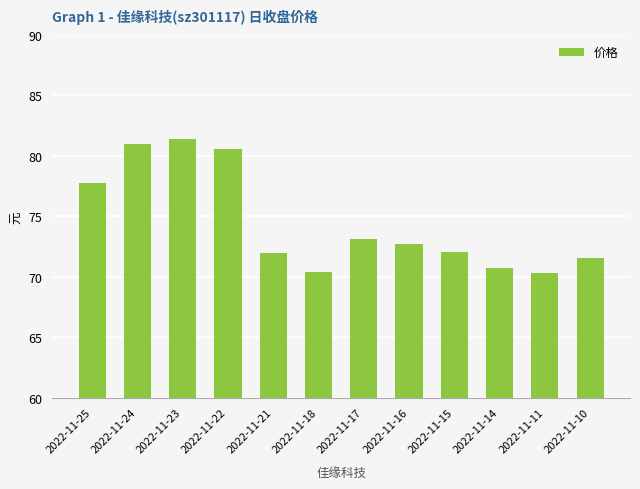

How many categories are shown in the chart?

12